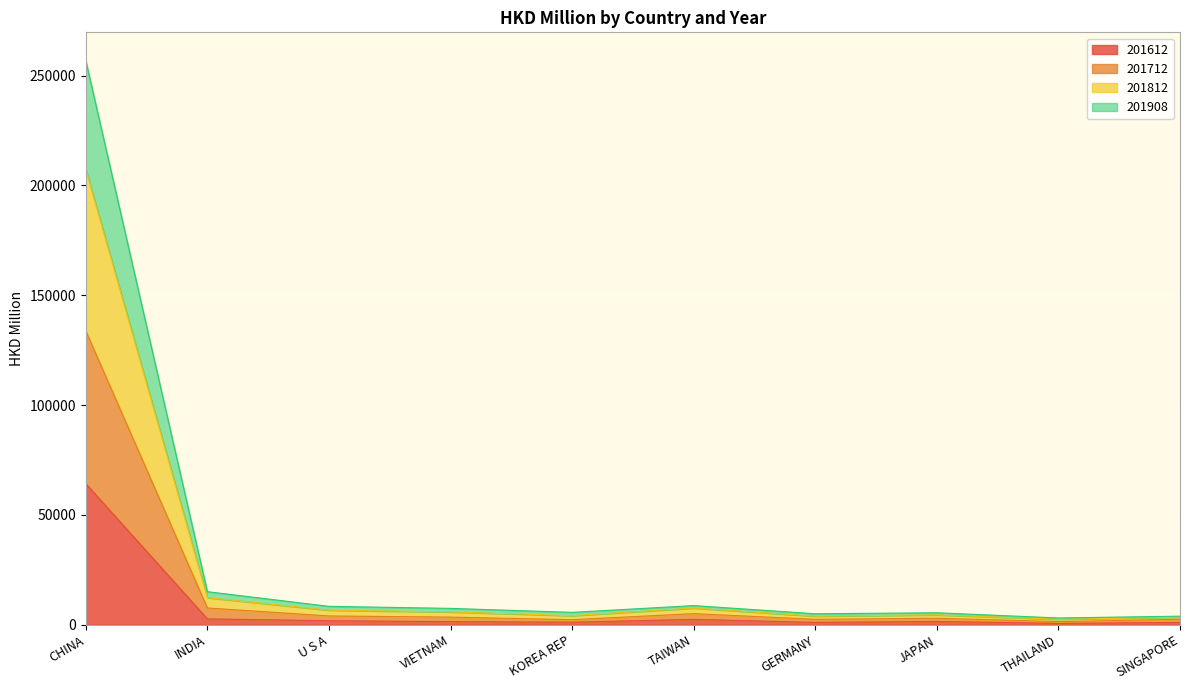

Where is 201612 nearest to the value 32402?

INDIA